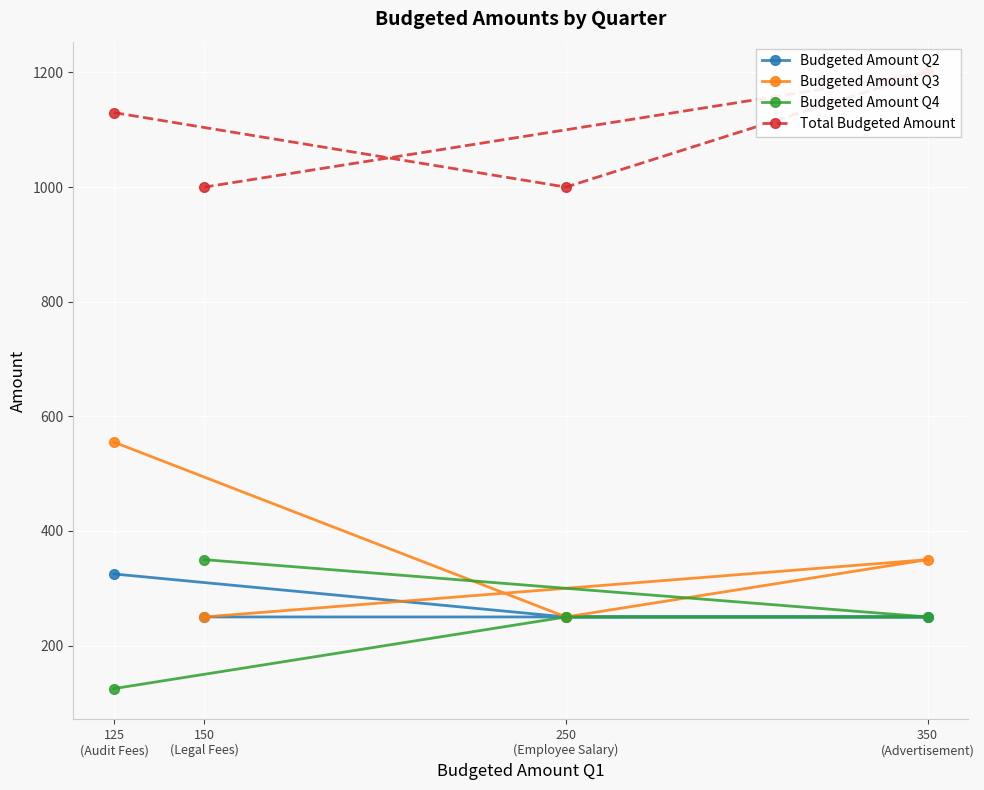

What is the lowest value of the Total Budgeted Amount series?

1000